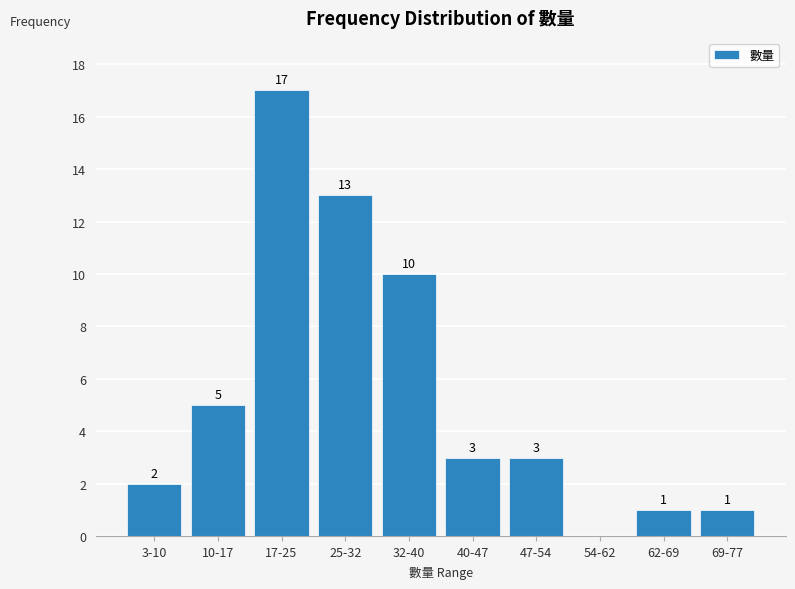

Reading left to right, transcribe all the data shown in this chart.

3-10=2	10-17=5	17-25=17	25-32=13	32-40=10	40-47=3	47-54=3	54-62=0	62-69=1	69-77=1